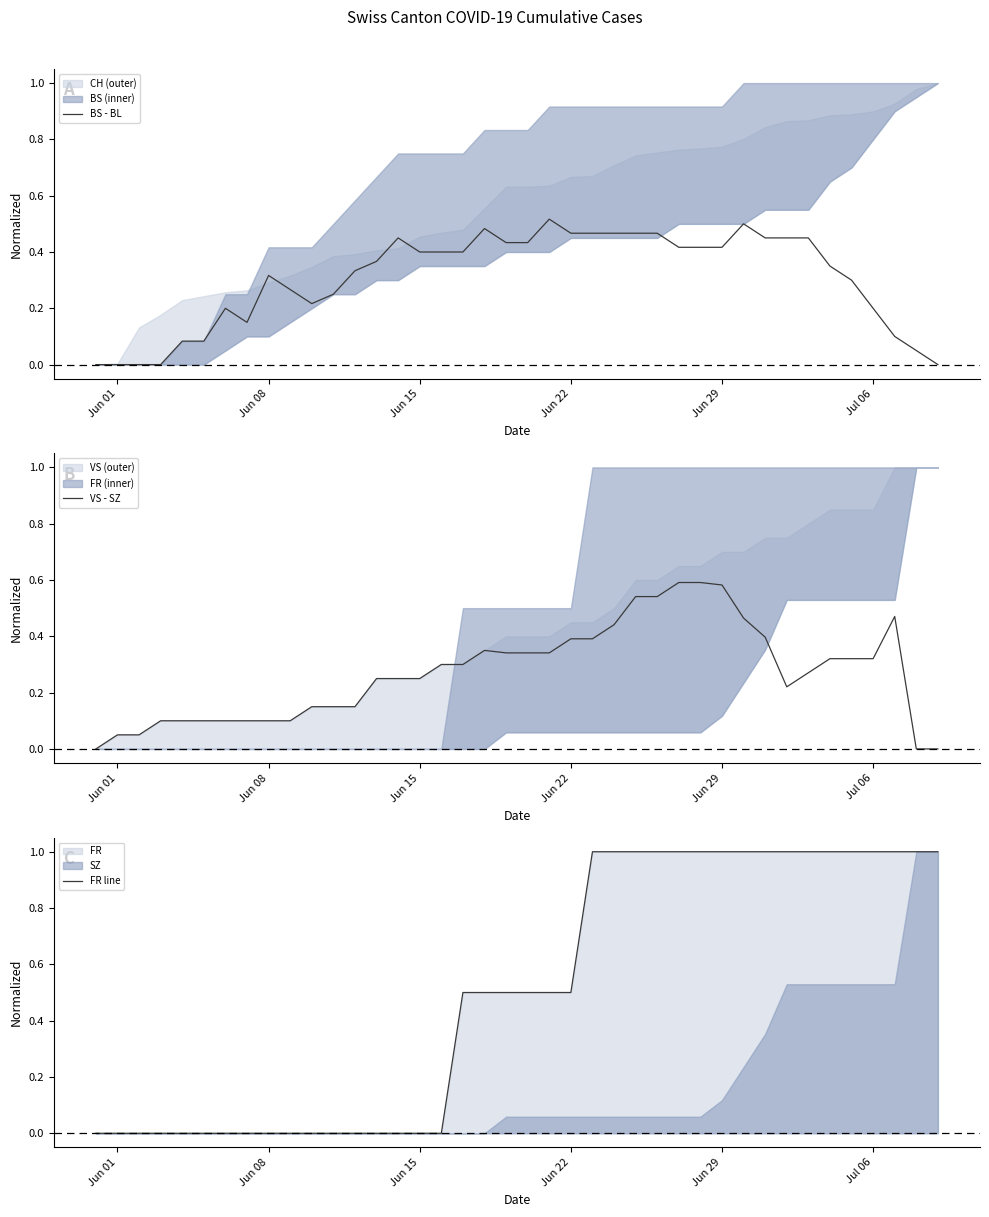

What is the value of the BS - BL point at the 26th from the left?

0.5